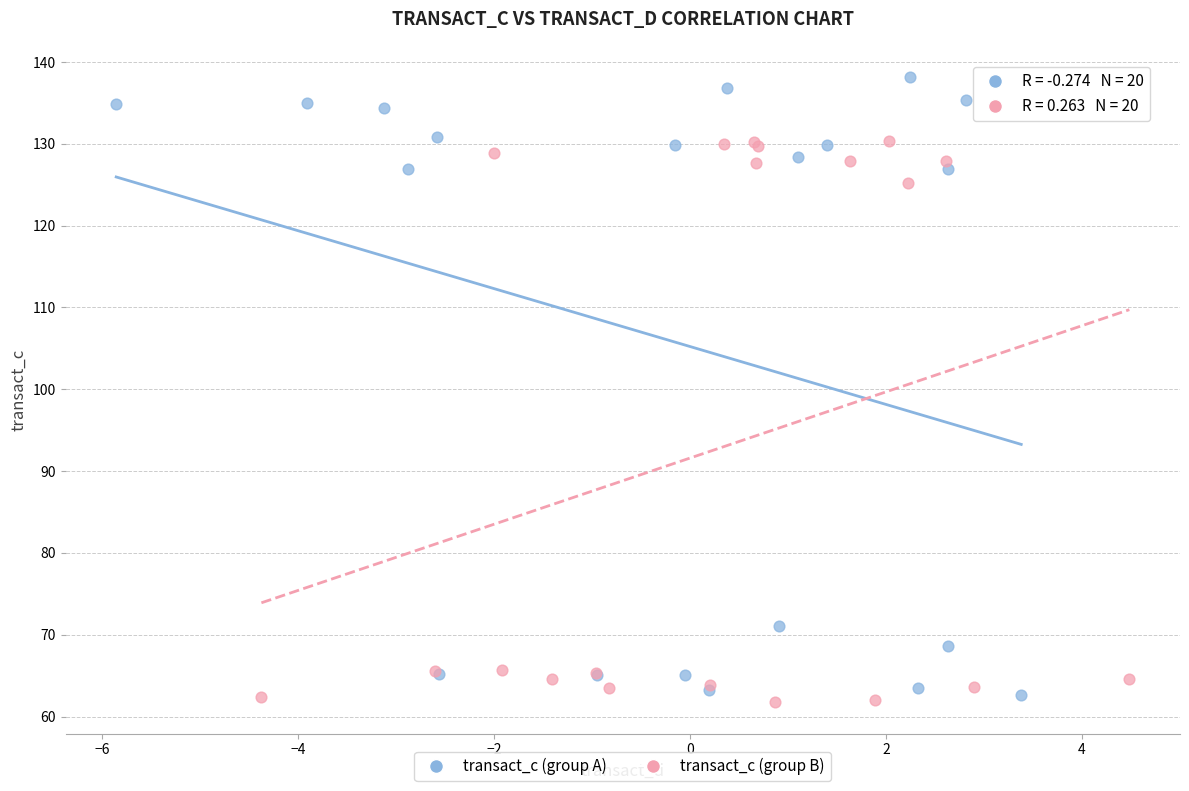

Which series reaches the maximum Y coordinate?

transact_c (group A)